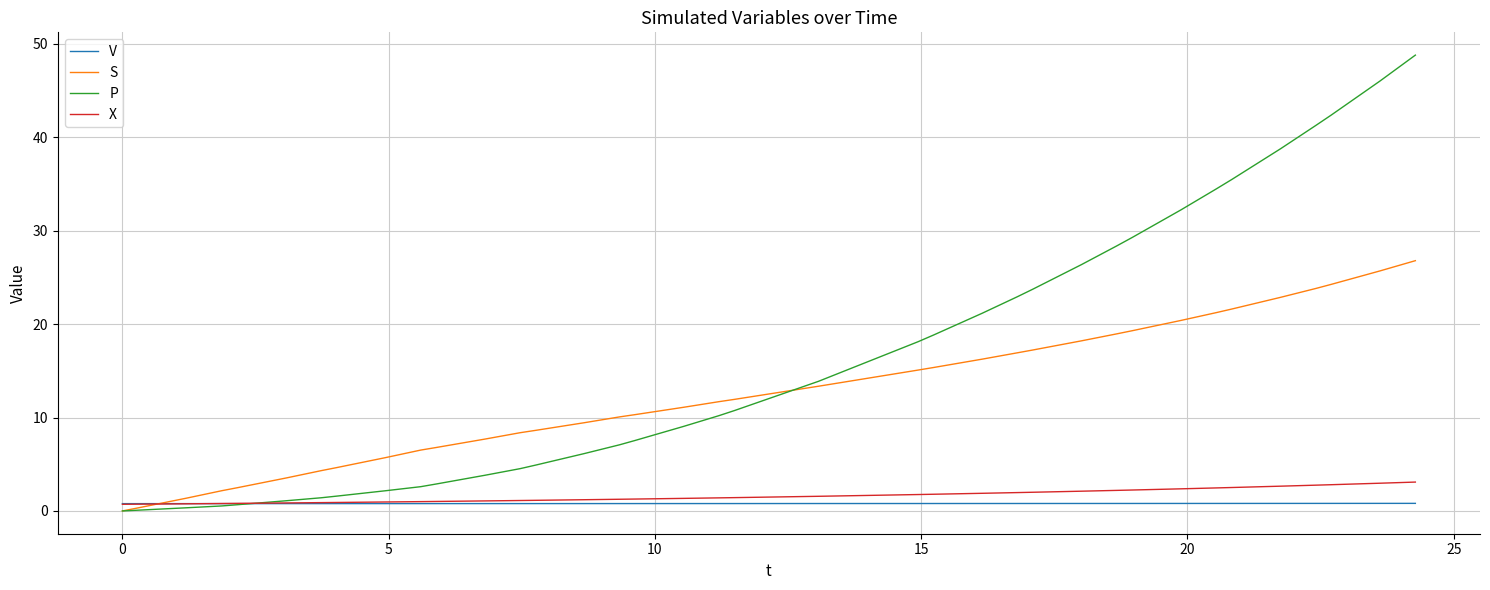

Which series has the widest spread of values?

P